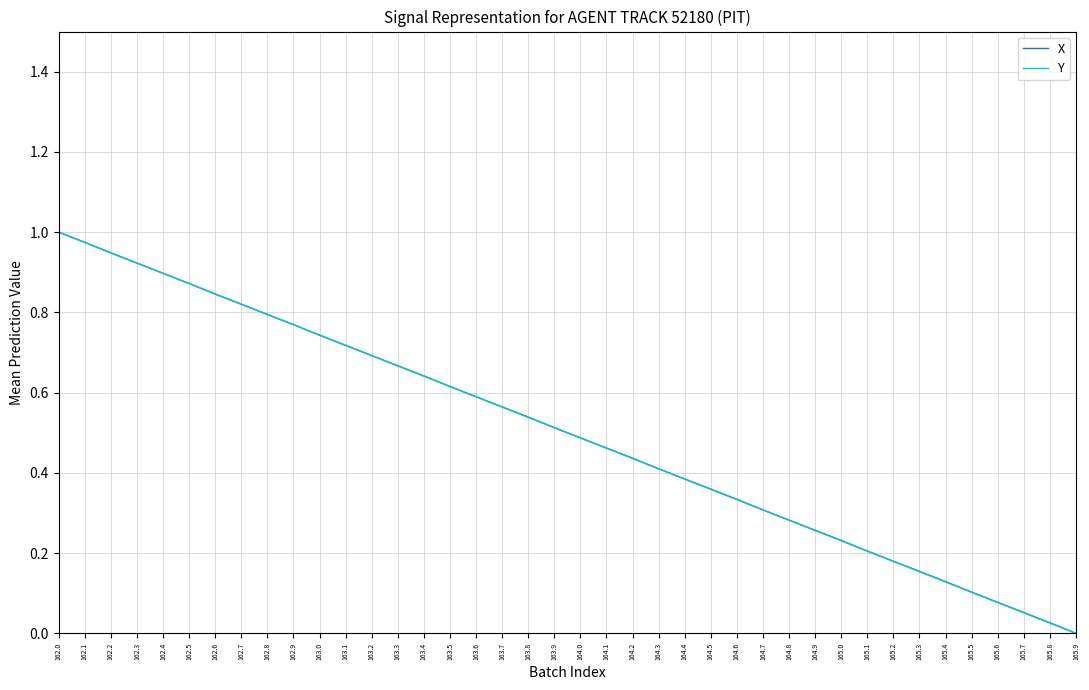

What position from the right is 163.4?

26